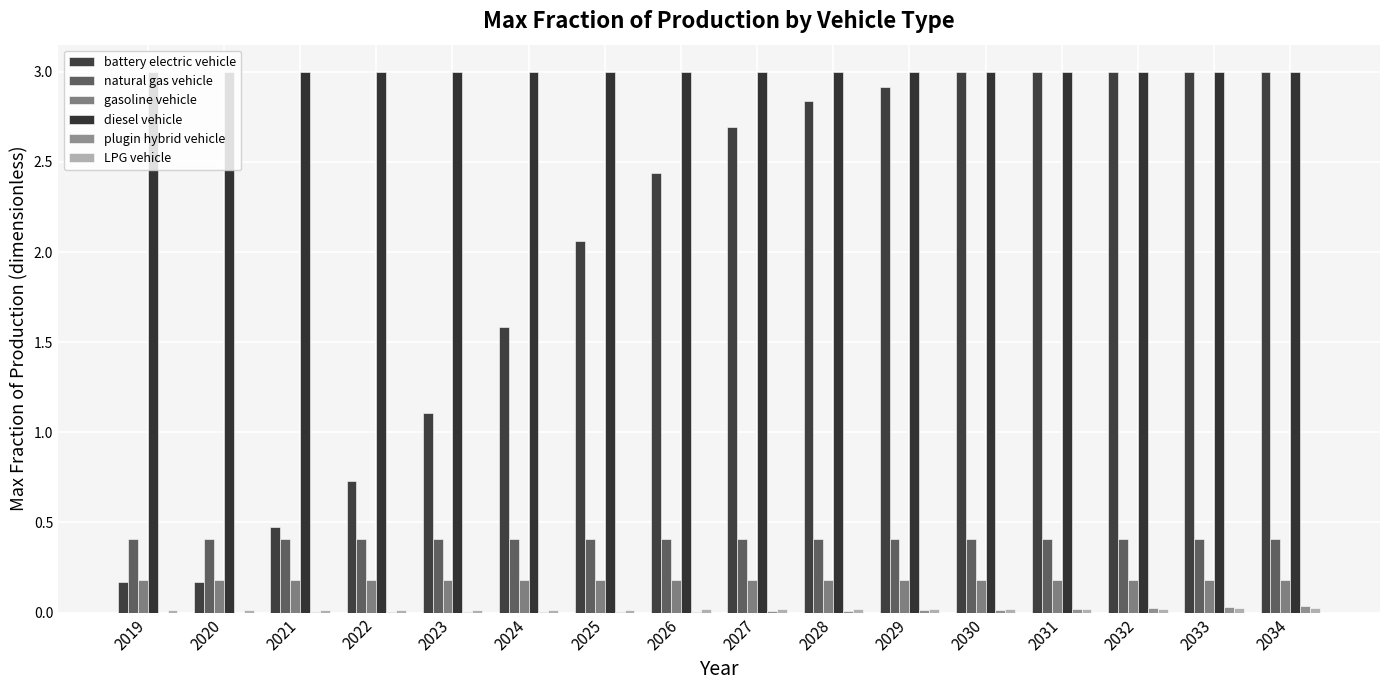

What is the greatest value displayed?

3.0